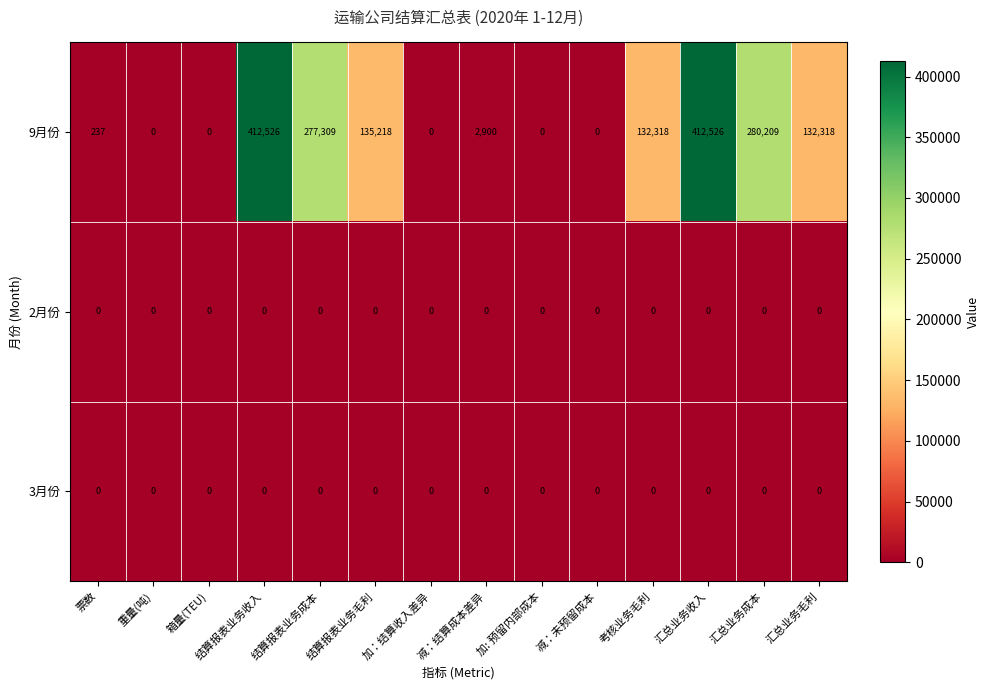

What is the greatest value displayed?

412526